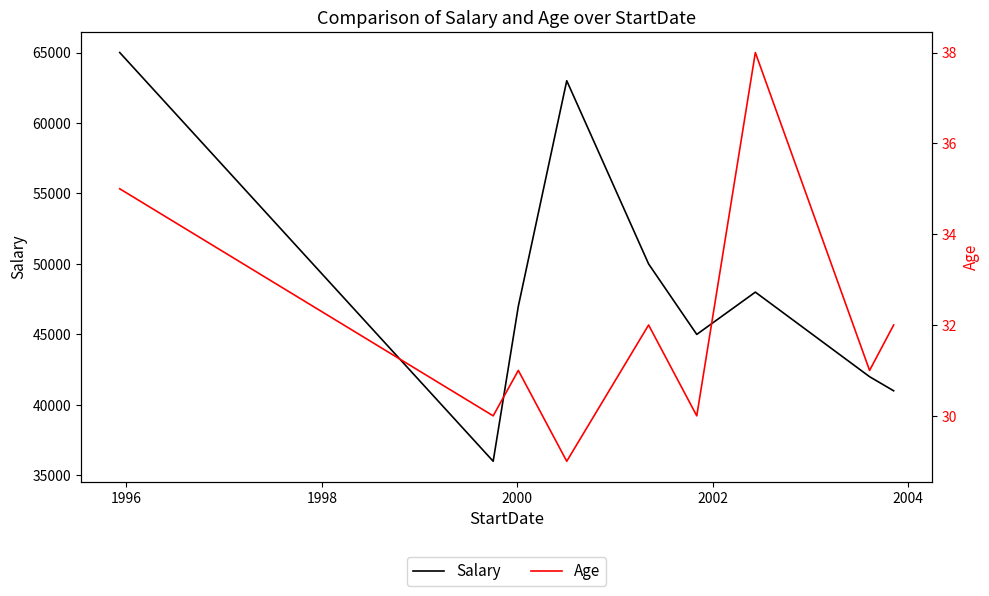

Is this an area chart (filled region under the line)?

No